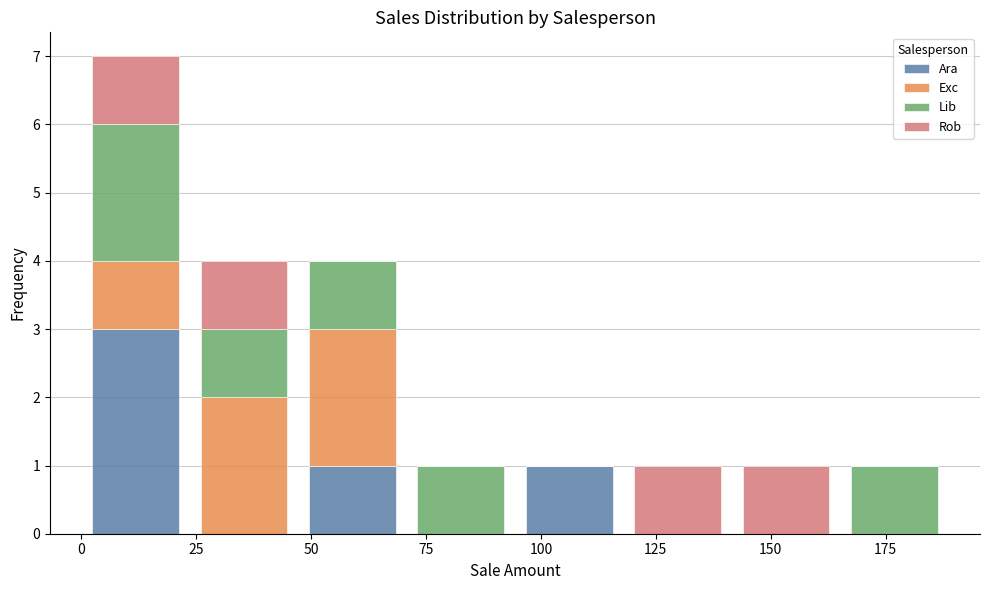

What is the total height of the stacked bar covering 25 to 45 on the x-axis? Neither the bar edges nor the heights are printed on the chart, so give them approximately, as read against the axes.

4